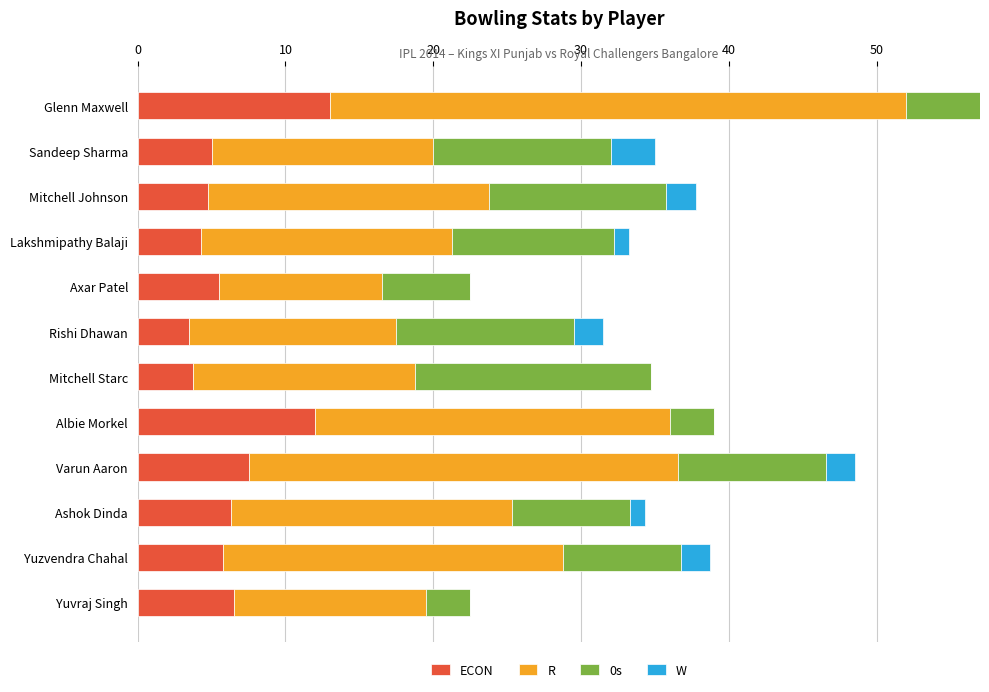

What is the total value across all series at Glenn Maxwell?

57.0